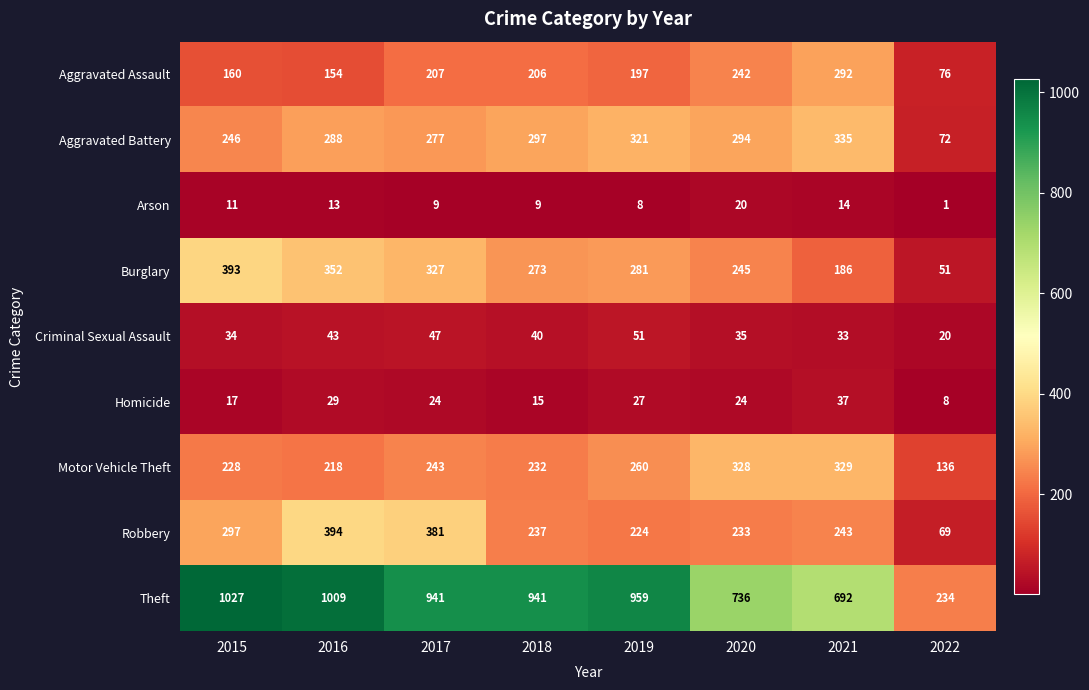

What is the difference between the second highest and minimum values in the Theft series?

775